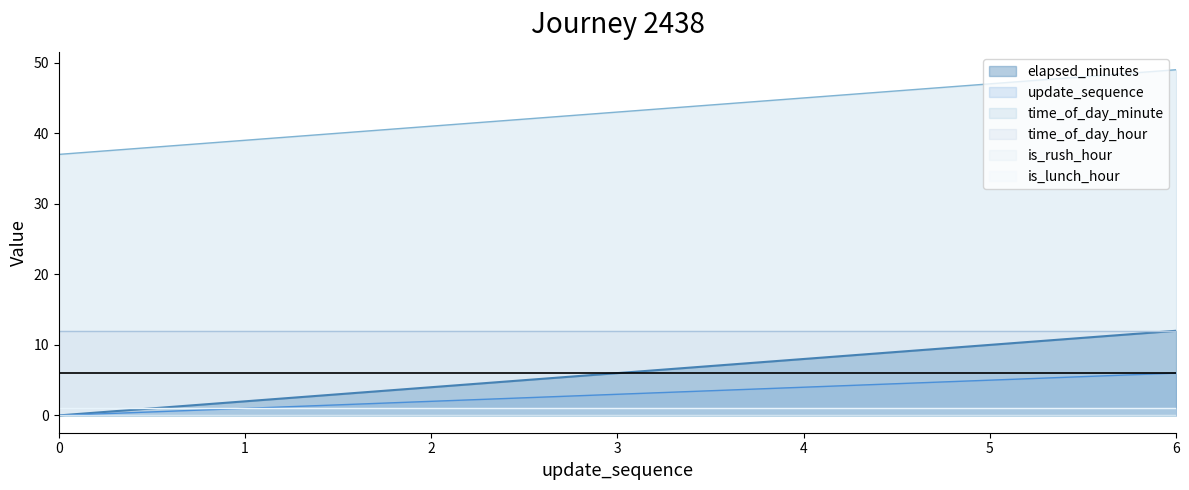

At which label does time_of_day_minute first exceed 43?

4